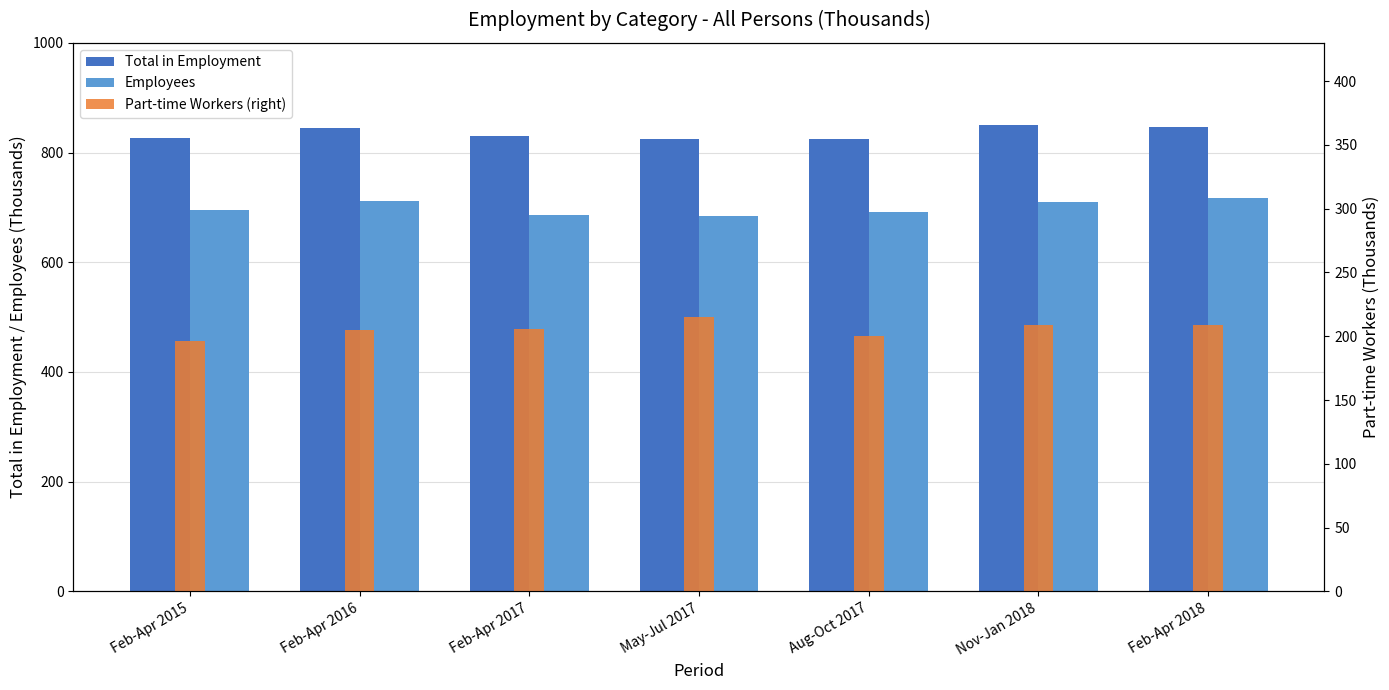

What is the average value of the Part-time Workers (right) series?

206